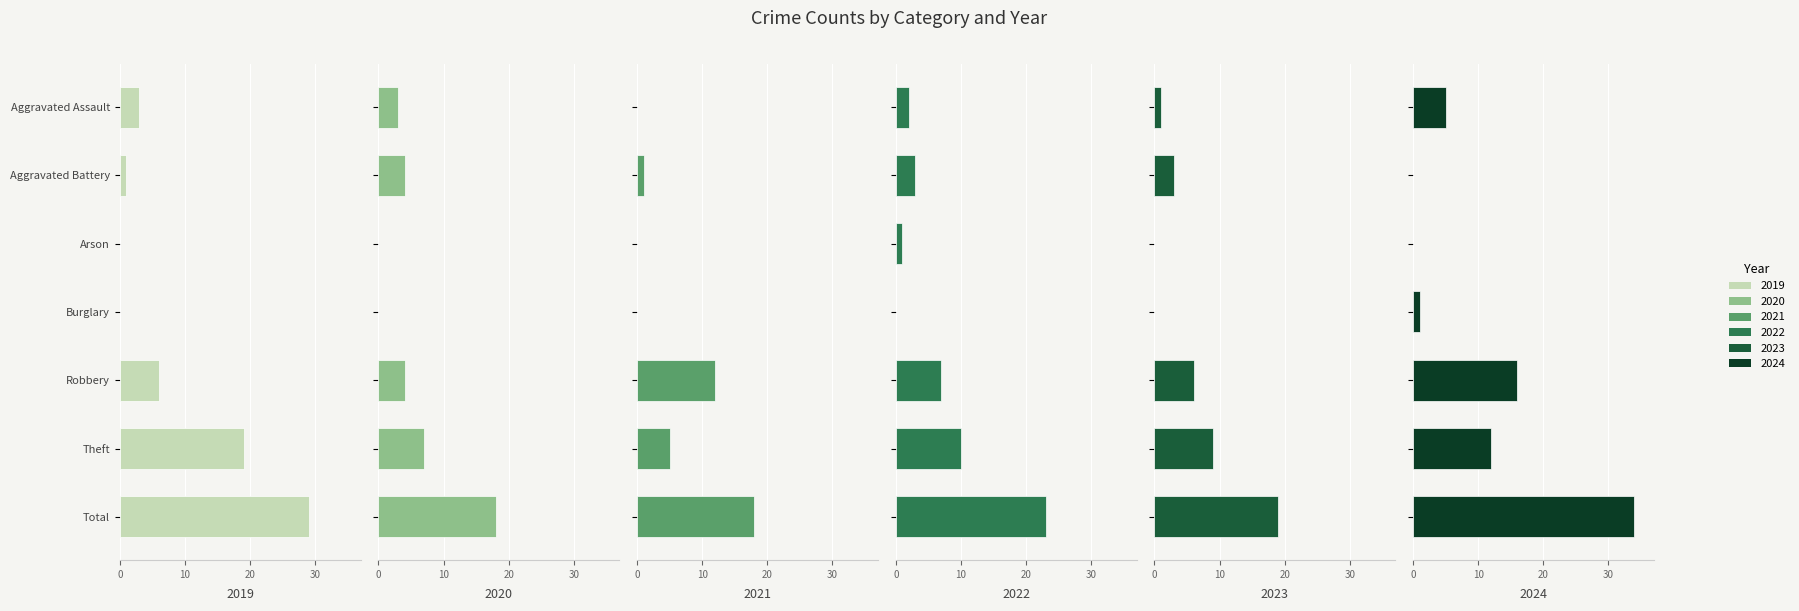

Does the chart contain any negative values?

No